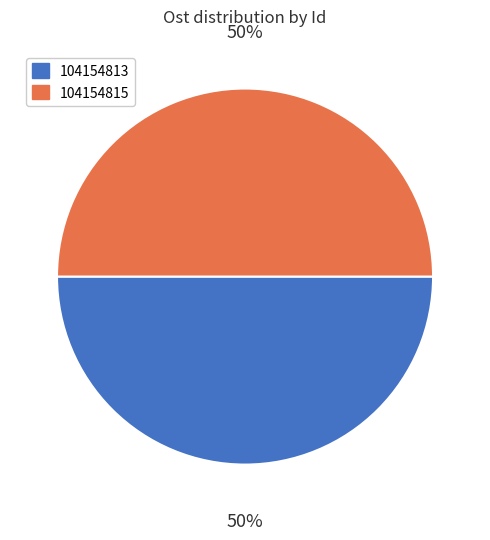

How many segments does this pie chart have?

2